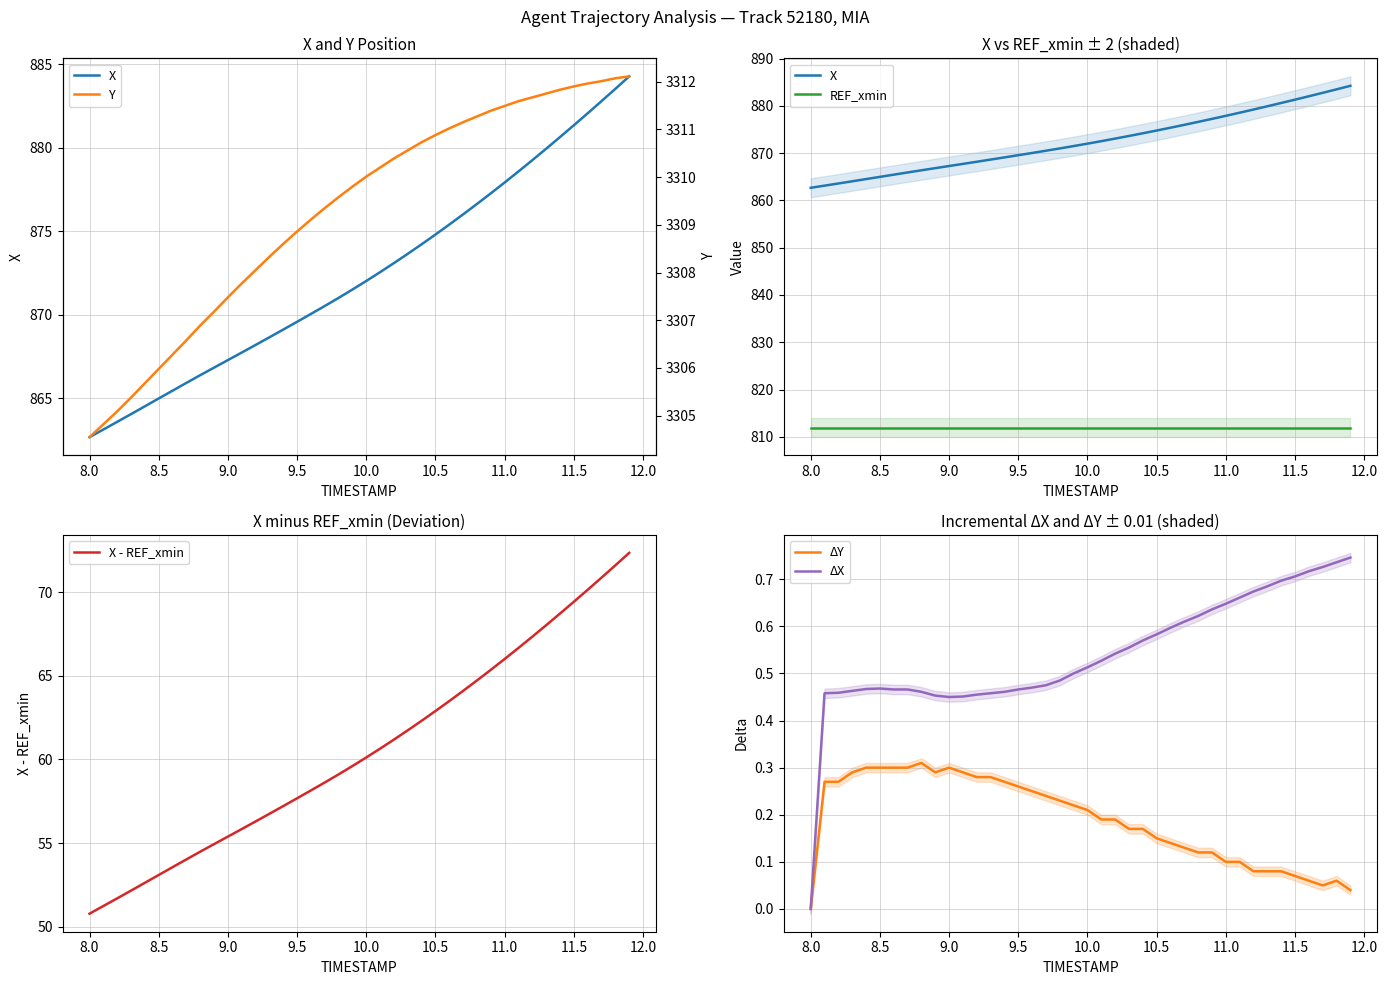

At which label does ΔY reach its minimum?

8.0